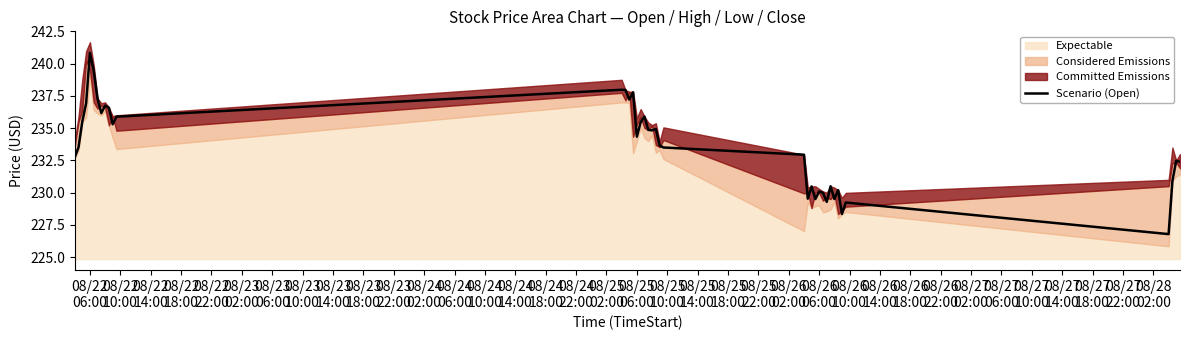

What is the highest value of the Scenario (Open) series?

240.8